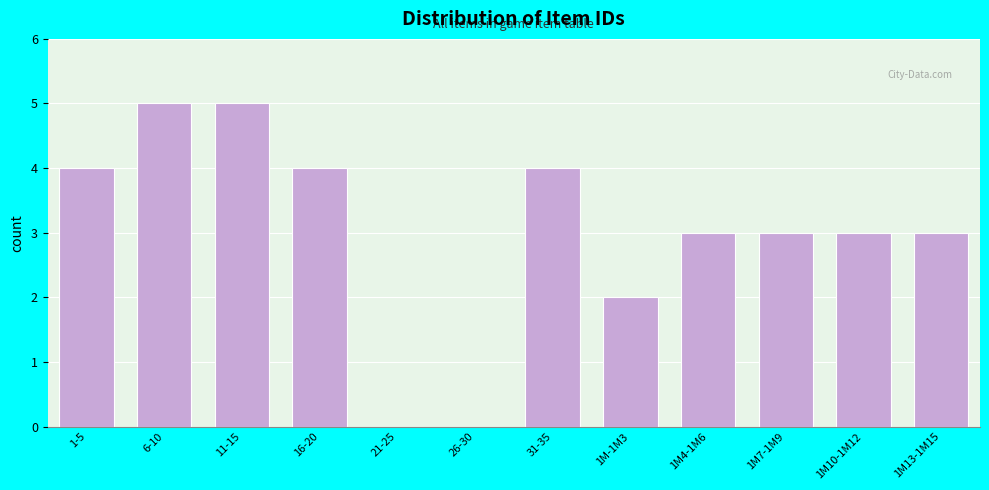

Reading left to right, what are all the values shown in this chart?

1-5=4	6-10=5	11-15=5	16-20=4	21-25=0	26-30=0	31-35=4	1M-1M3=2	1M4-1M6=3	1M7-1M9=3	1M10-1M12=3	1M13-1M15=3